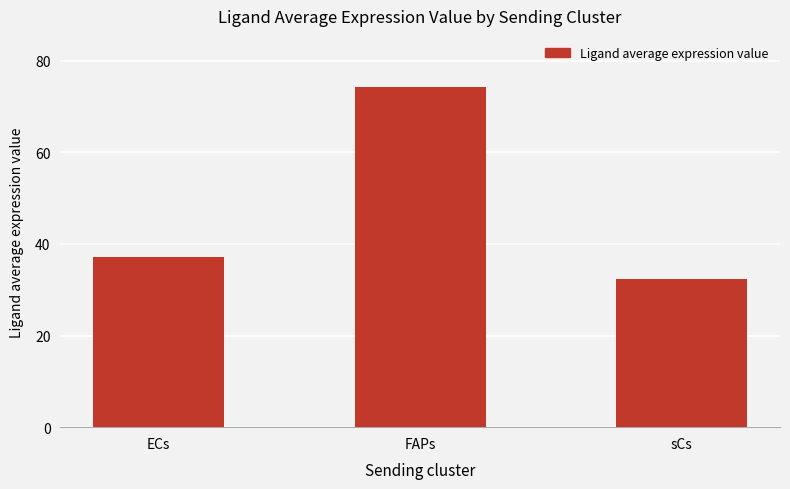

Which label corresponds to the largest value in the chart?

FAPs